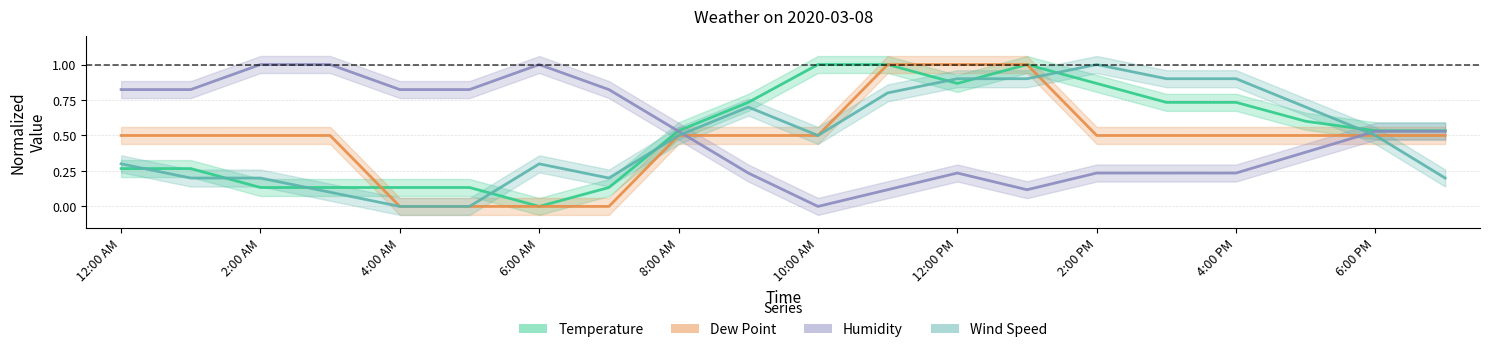

What is the average value of the Dew Point series?

0.5